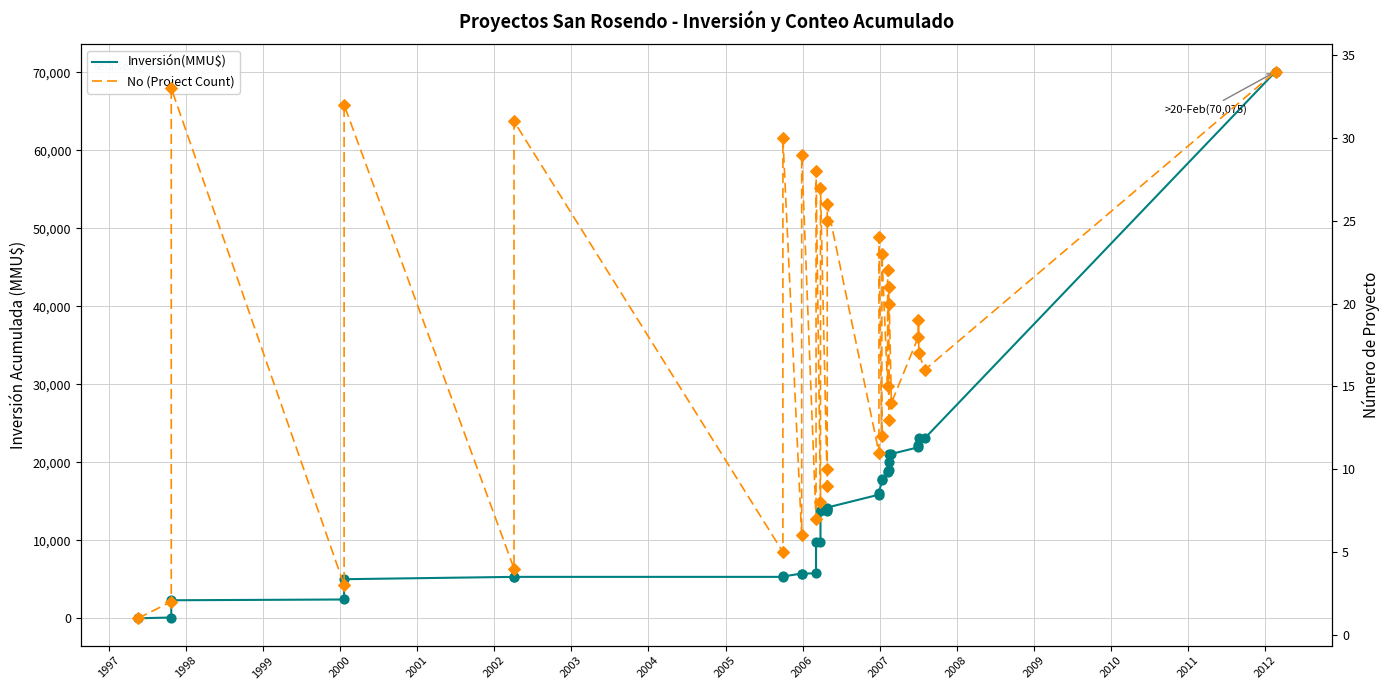

Which series has the widest spread of Y values?

Inversión(MMU$)